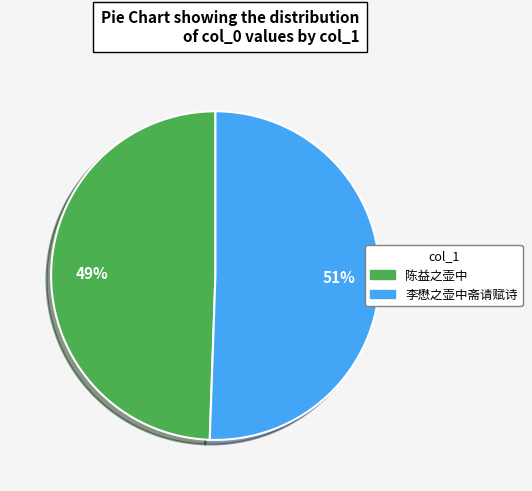

To the nearest percent, what is the combined percentage of 李懋之壶中斋请赋诗 and 陈益之壶中?

100%